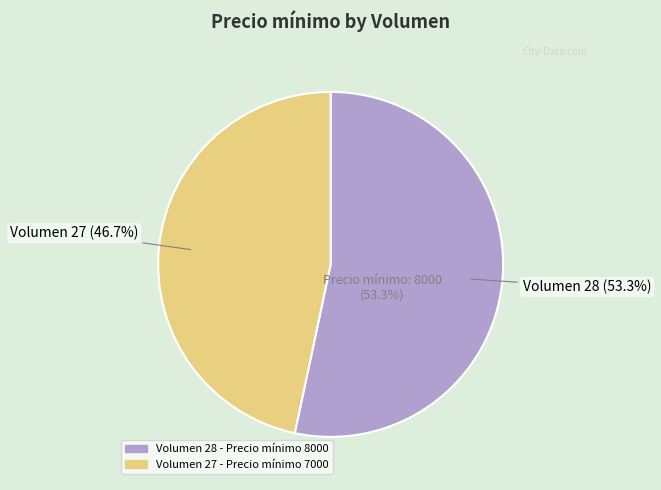

What is the largest slice in the pie chart?

28